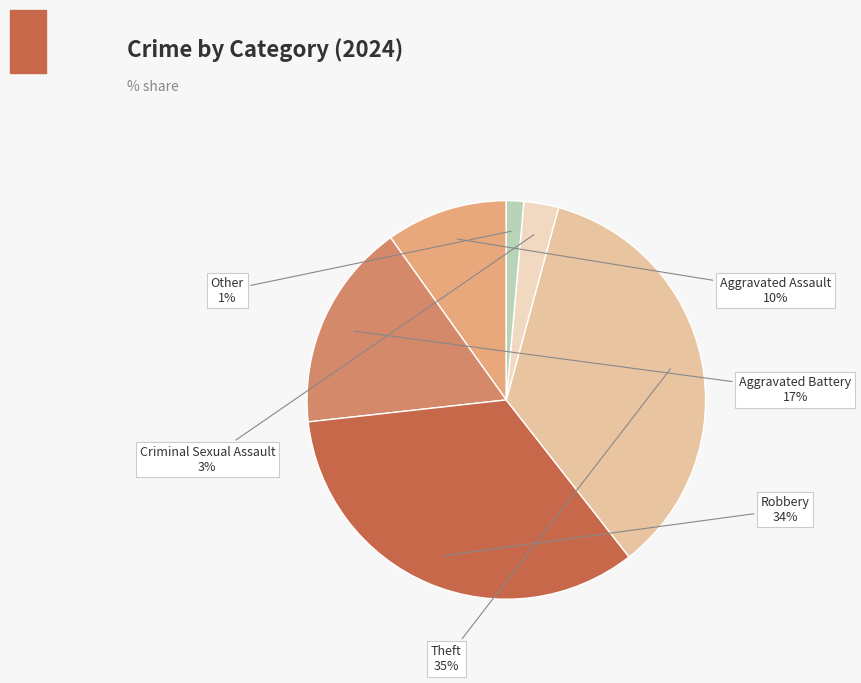

Which category has the biggest portion of the pie?

Theft